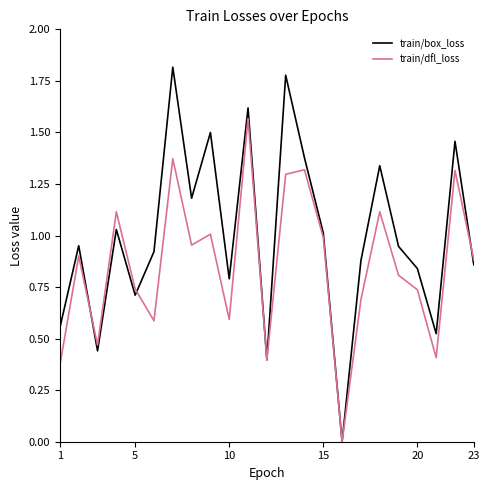

What are all the series names shown in the legend?

train/box_loss, train/dfl_loss